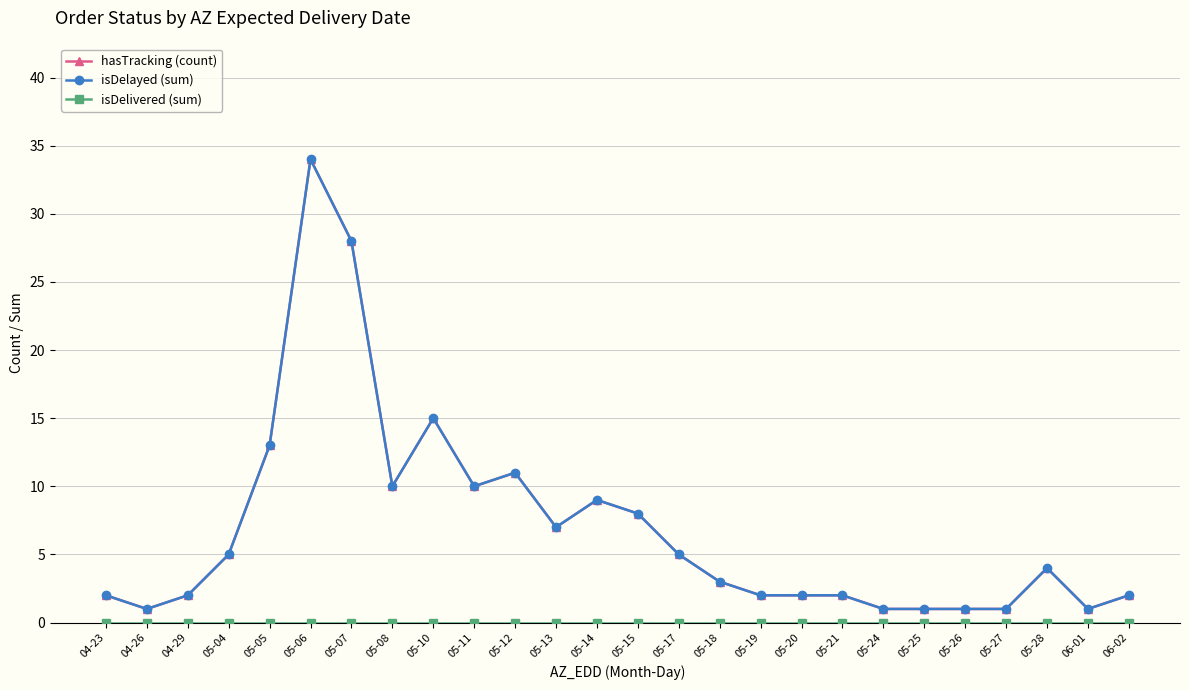

Is this an area chart (filled region under the line)?

No